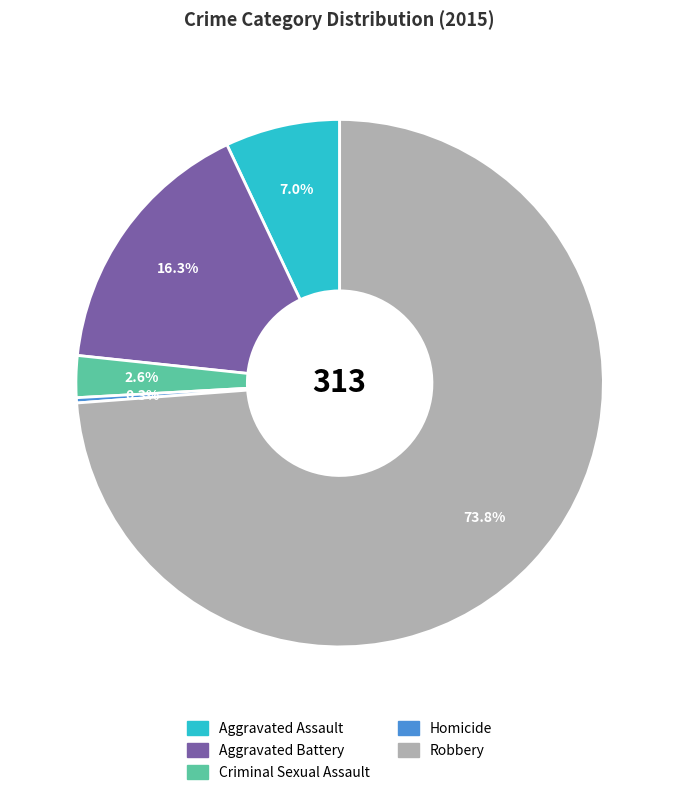

Between Criminal Sexual Assault and Aggravated Assault, which is larger?

Aggravated Assault